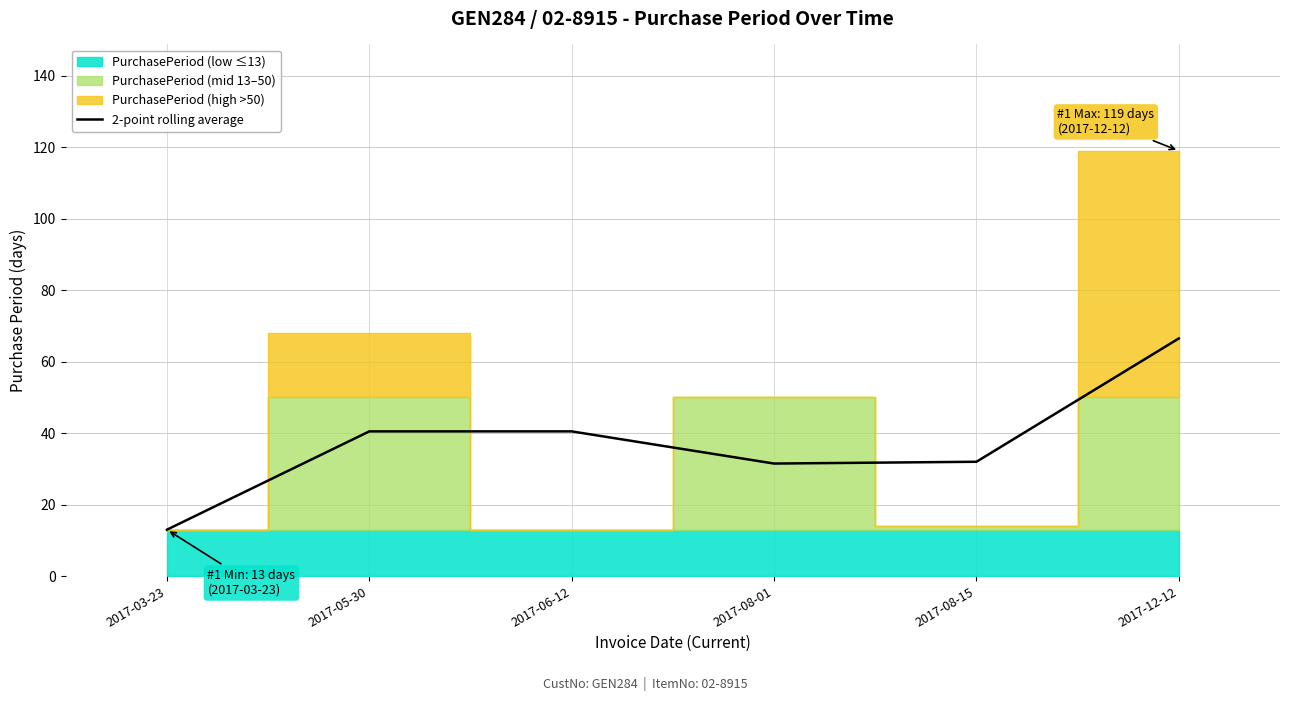

Approximately how many times larger is the value at 2017-12-12 compared to 2017-05-30?

1.6